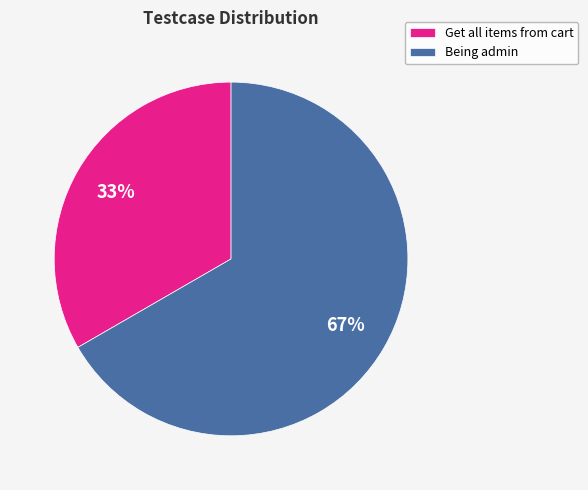

To the nearest percent, what is the combined percentage of Being admin and Get all items from cart?

100%